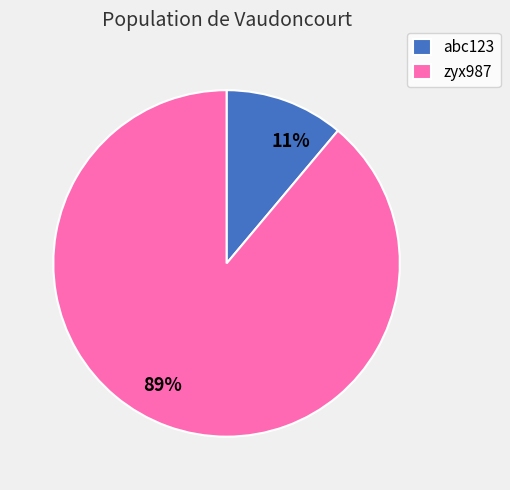

What percentage is the zyx987 slice, to the nearest percent?

89%